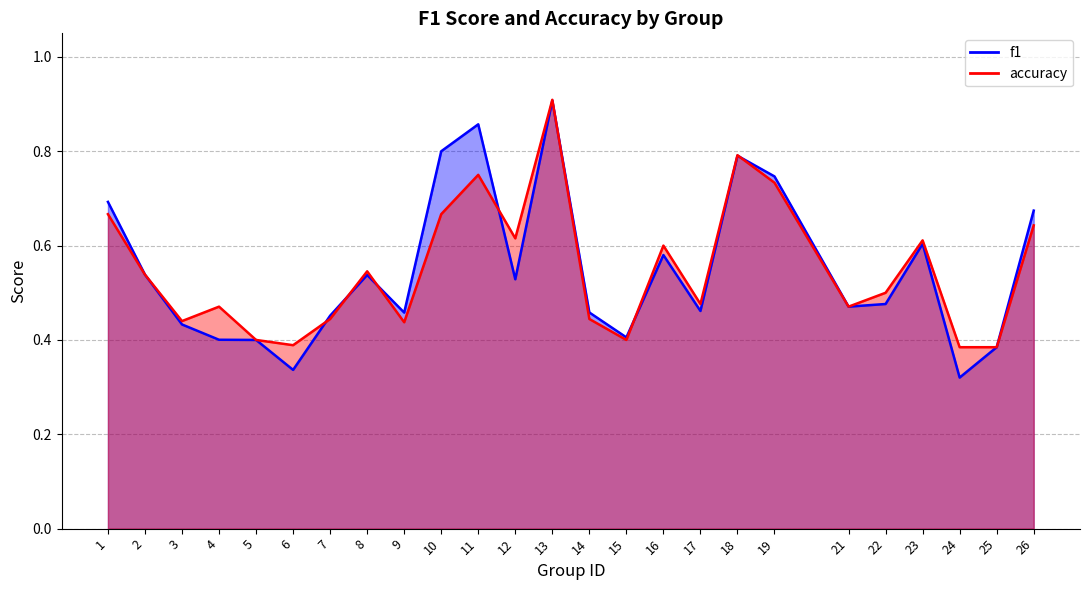

Which series has the largest range (max minus min)?

f1